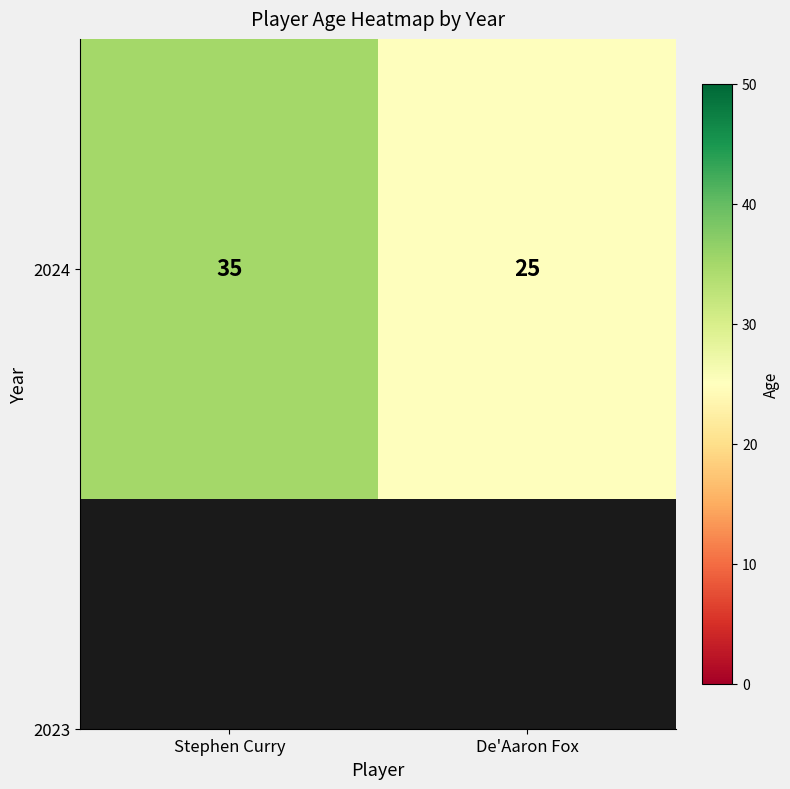

Which label corresponds to the largest value in the chart?

Stephen Curry